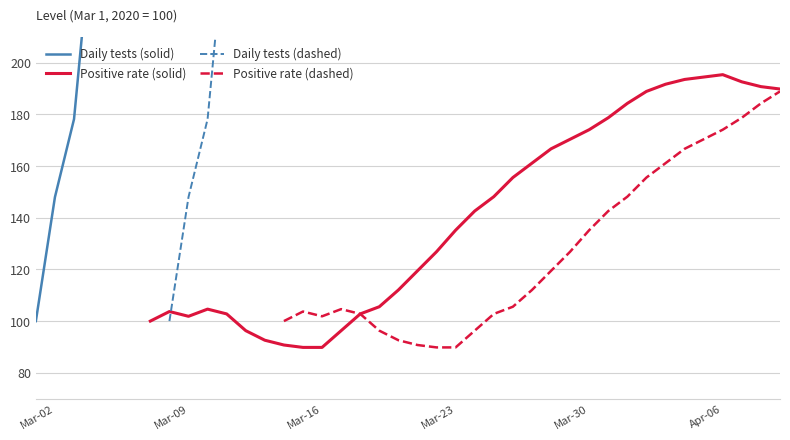

True or false: Daily tests (dashed) has a value of 285.5 at 12.

False